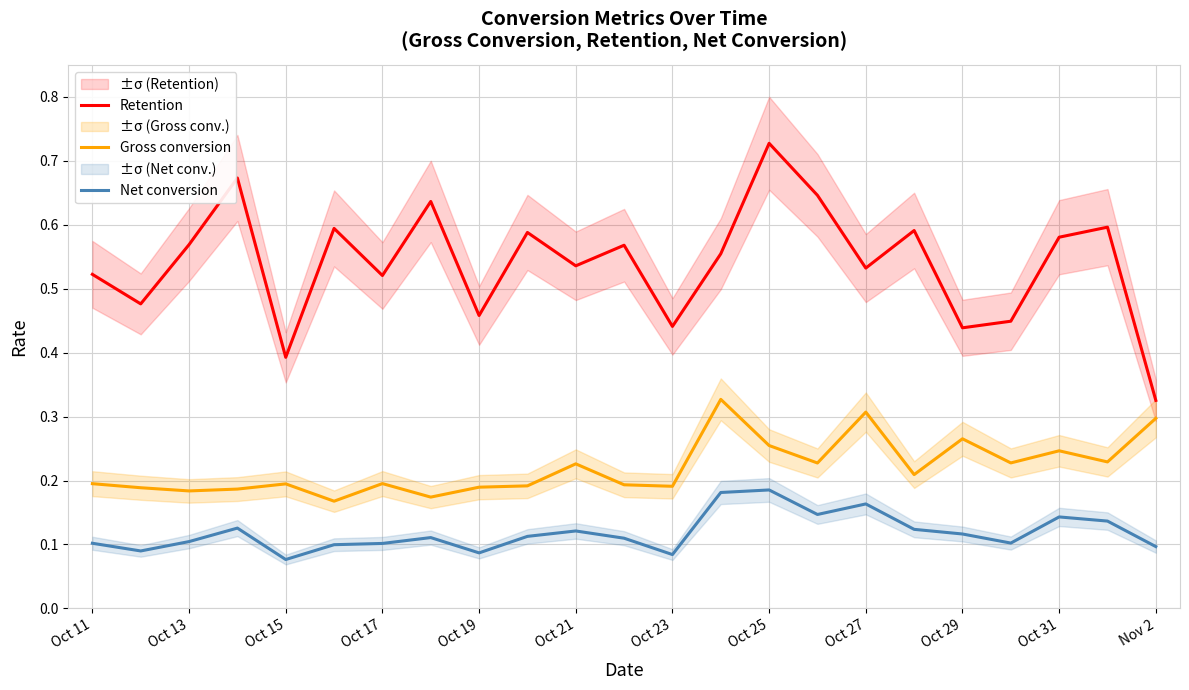

Does the chart have visible grid lines?

Yes